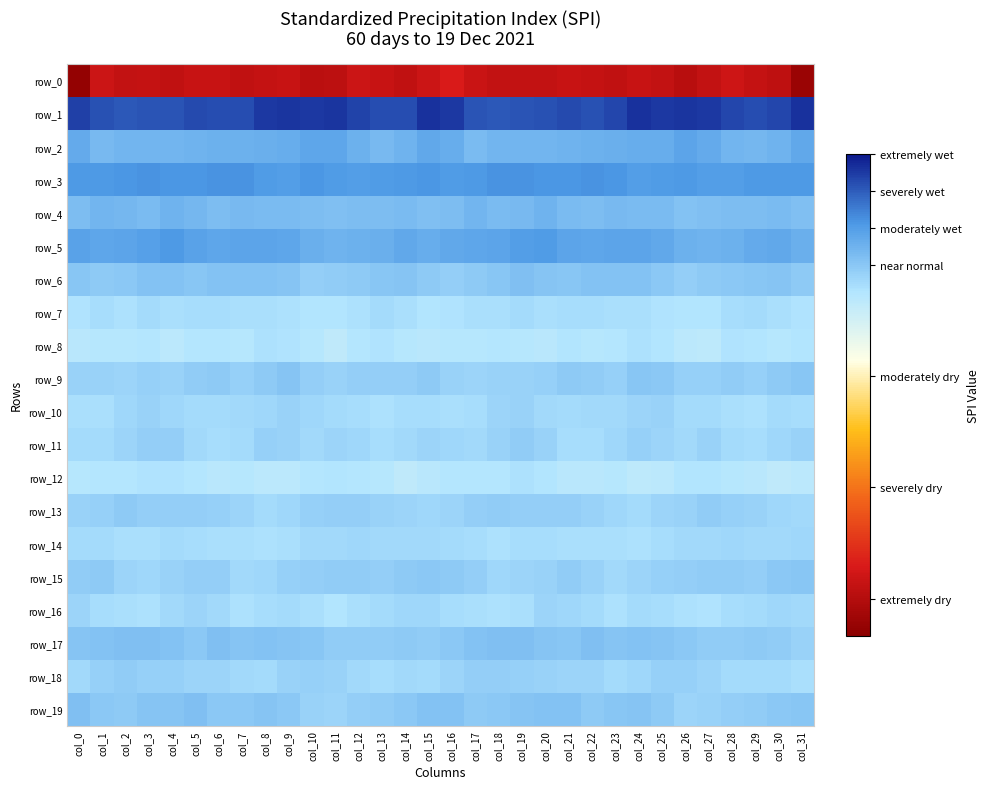

List the labels in order of row_14 value, smallest first.

col_24, col_8, col_18, col_9, col_22, col_2, col_7, col_6, col_3, col_23, col_21, col_5, col_25, col_19, col_17, col_20, col_4, col_0, col_1, col_16, col_10, col_15, col_30, col_29, col_26, col_13, col_11, col_27, col_14, col_31, col_12, col_28